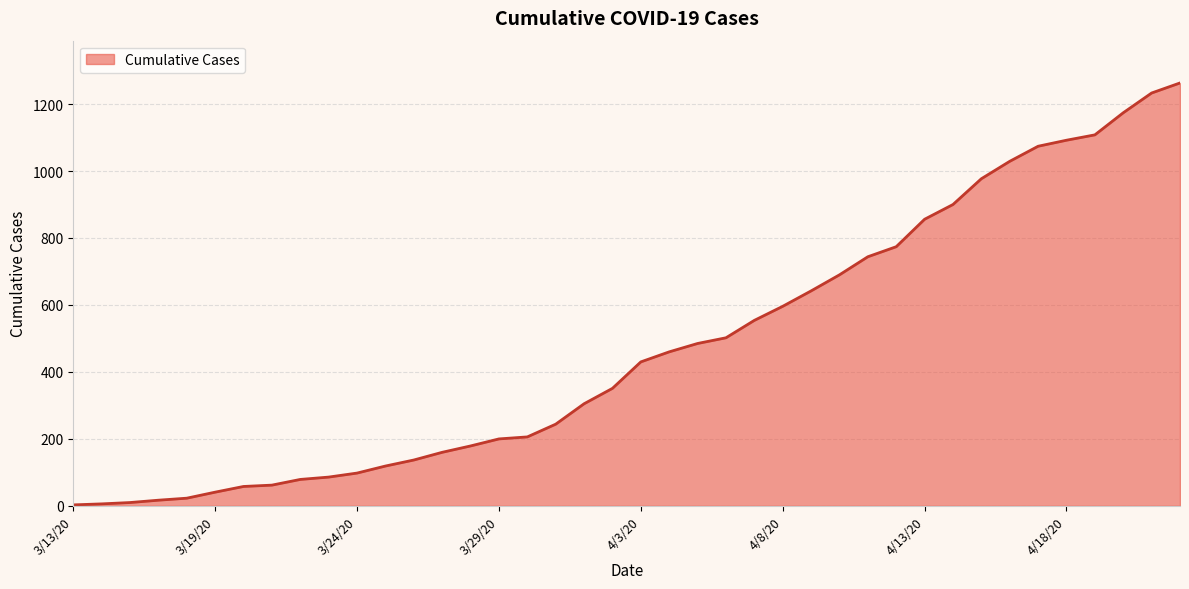

What is the greatest value displayed?

1263